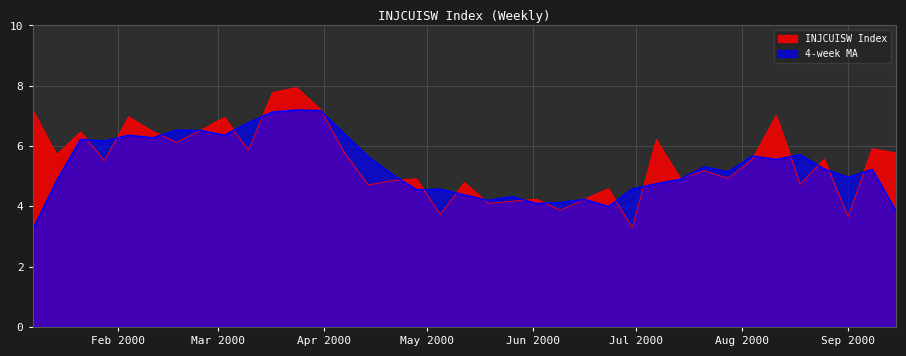

What is the smallest value displayed?

3.2